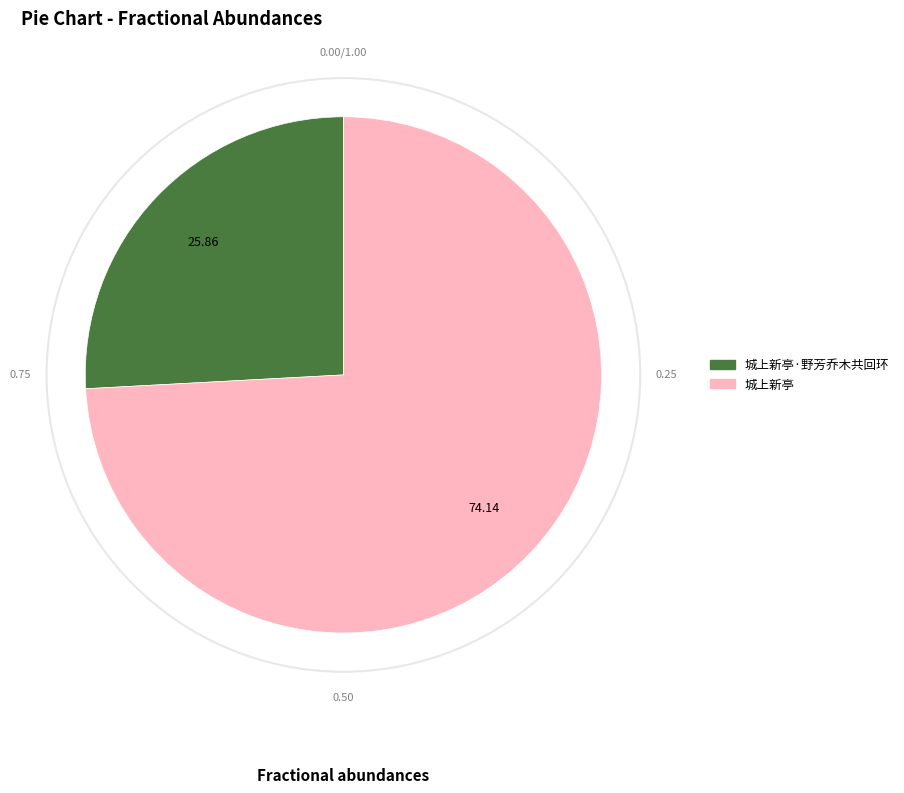

How many segments does this pie chart have?

2